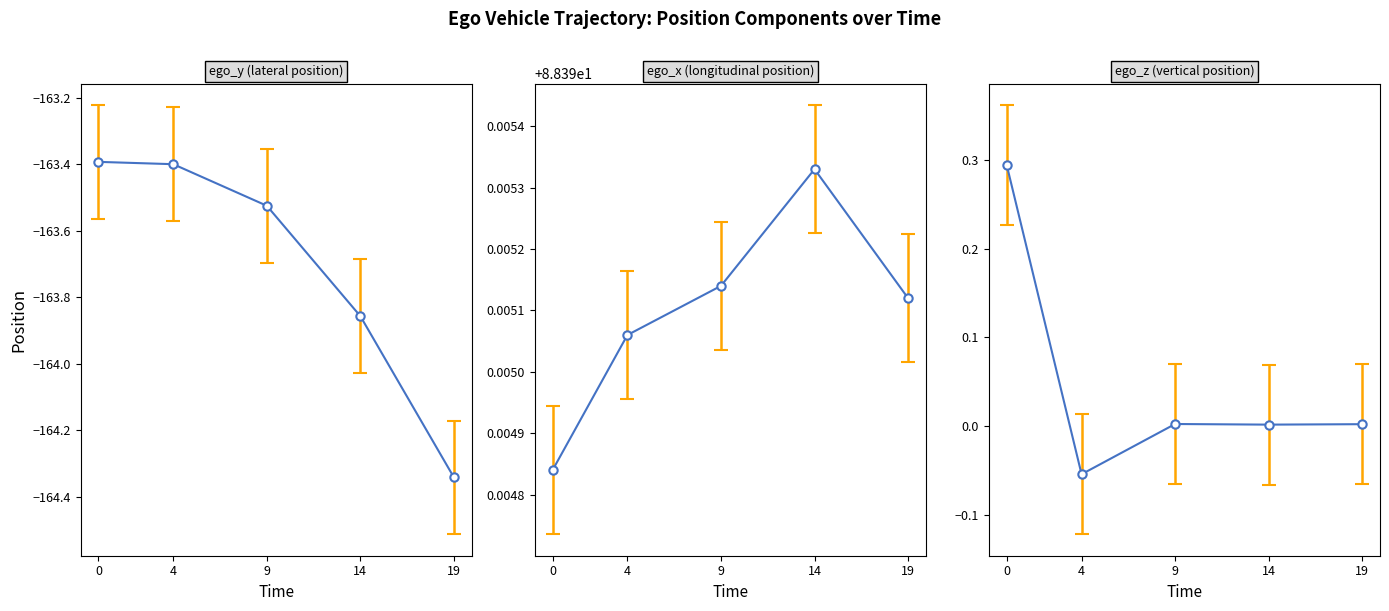

The value of ego_z at 12 is 0.0. True or false?

False